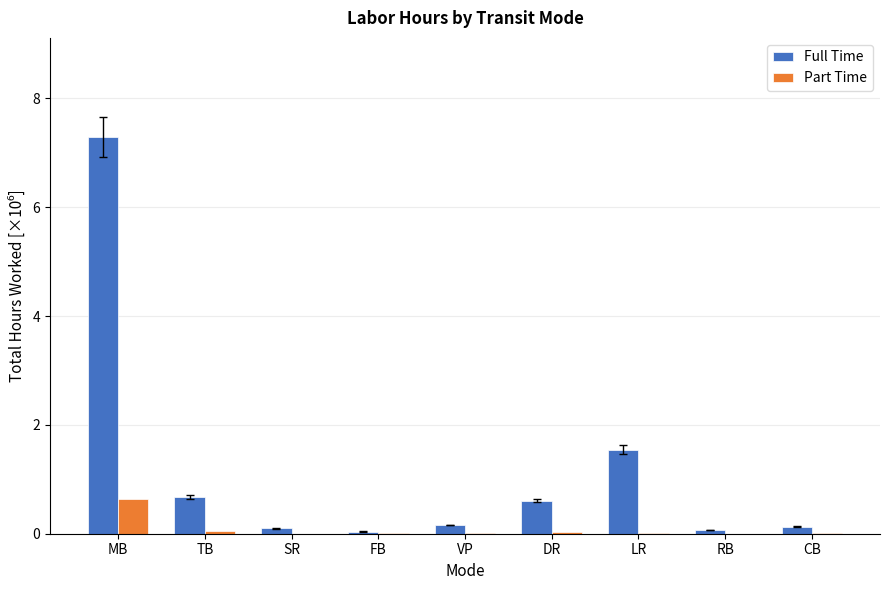

Between TB and RB, which series saw the biggest shift?

Full Time